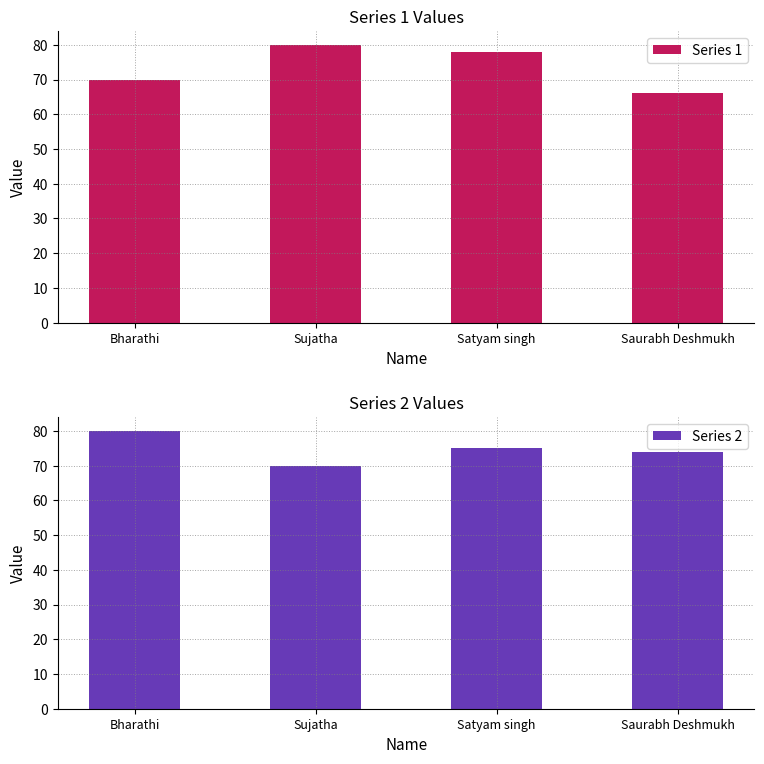

Reading left to right, transcribe all the data shown in this chart.

Series 1: 70	80	78	66
Series 2: 80	70	75	74